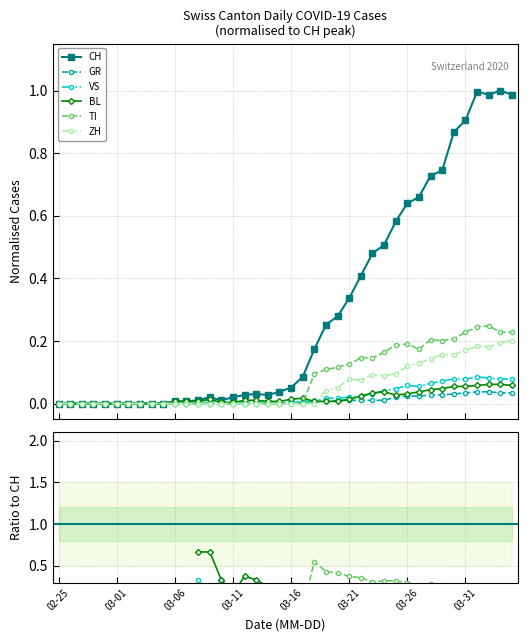

The value of ZH at 31 is 0.2. True or false?

True